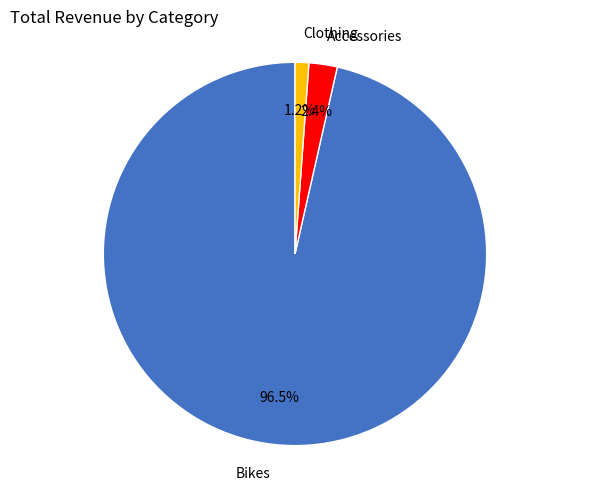

Which category has the biggest portion of the pie?

Bikes